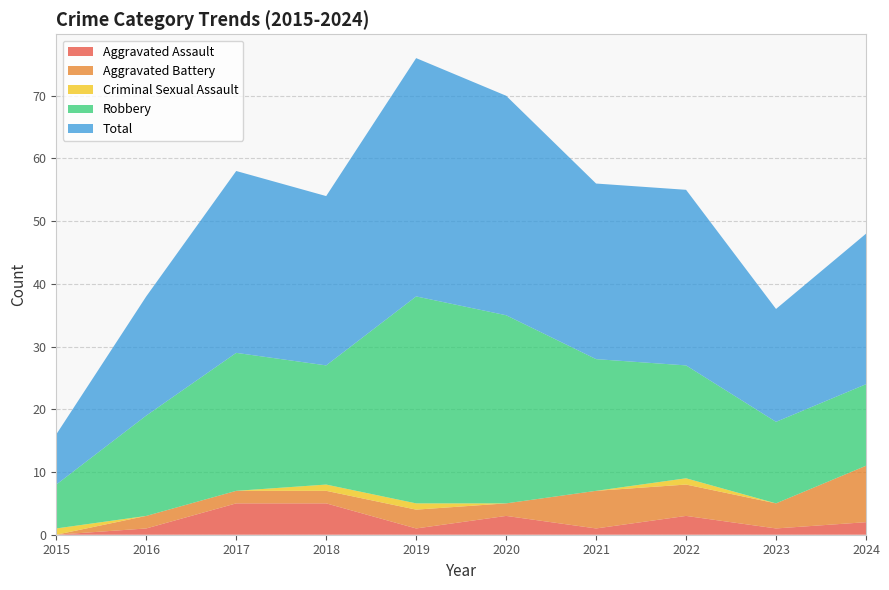

Reading right to left, what are all the values shown in this chart?

Aggravated Assault: 2	1	3	1	3	1	5	5	1	0
Aggravated Battery: 9	4	5	6	2	3	2	2	2	0
Criminal Sexual Assault: 0	0	1	0	0	1	1	0	0	1
Robbery: 13	13	18	21	30	33	19	22	16	7
Total: 24	18	28	28	35	38	27	29	19	8